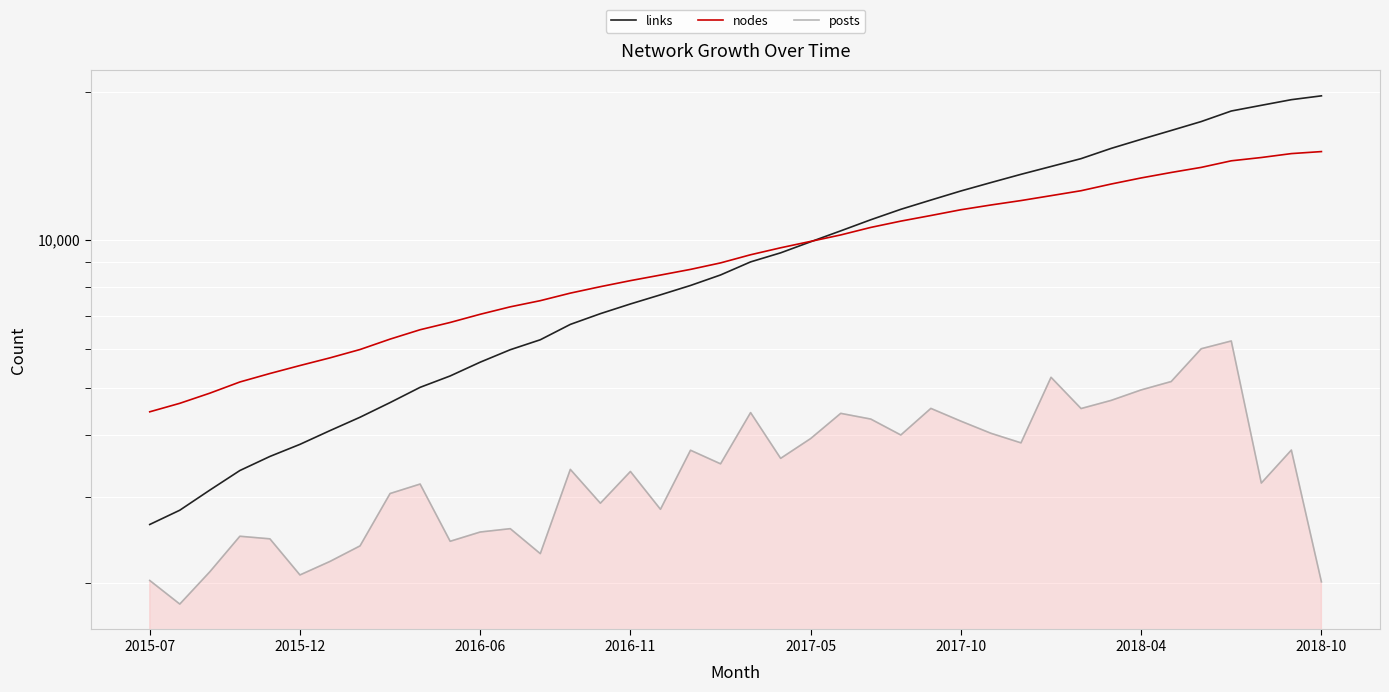

True or false: posts and nodes cross at least once.

False